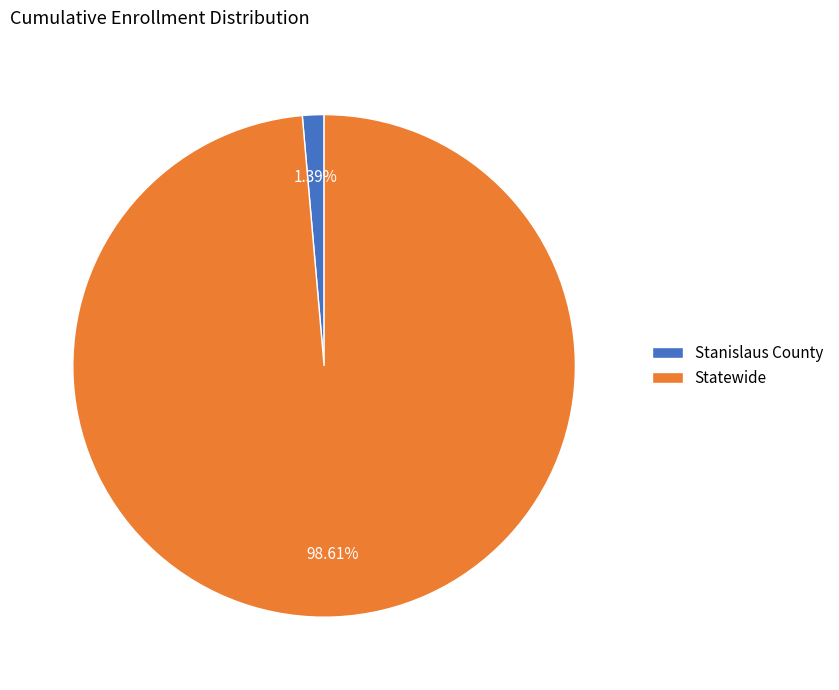

To the nearest percent, what portion does Statewide represent?

99%